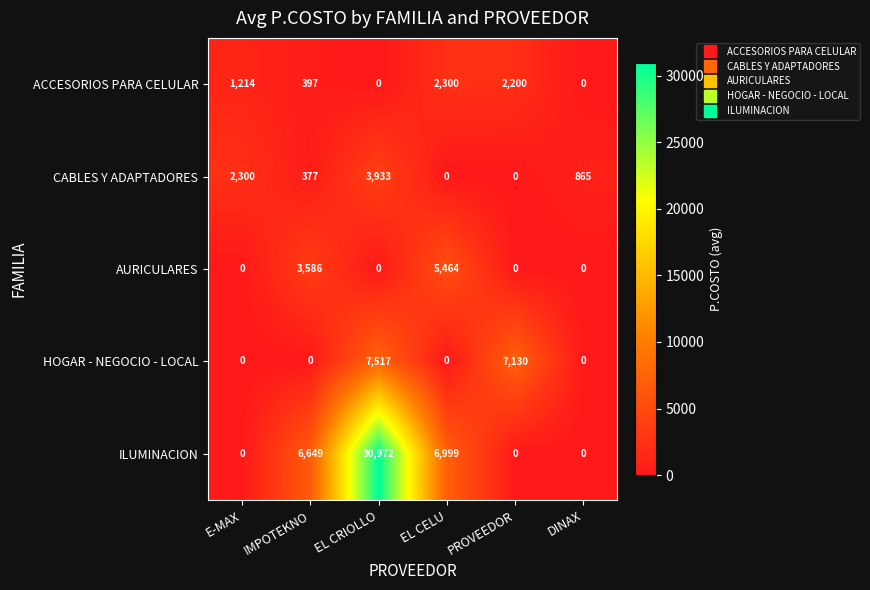

Which series changed the most between E-MAX and DINAX?

CABLES Y ADAPTADORES